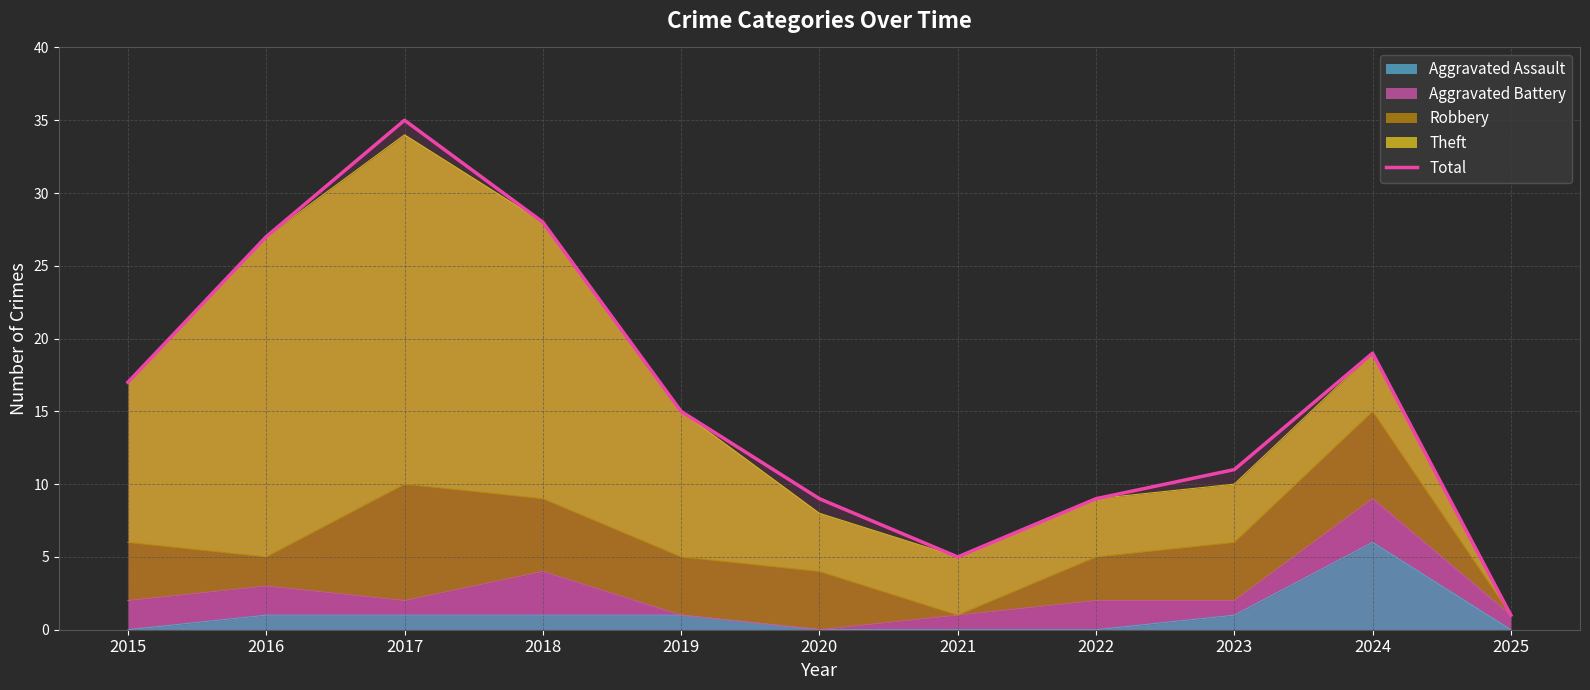

What is the value of the 5th point from the left?

15